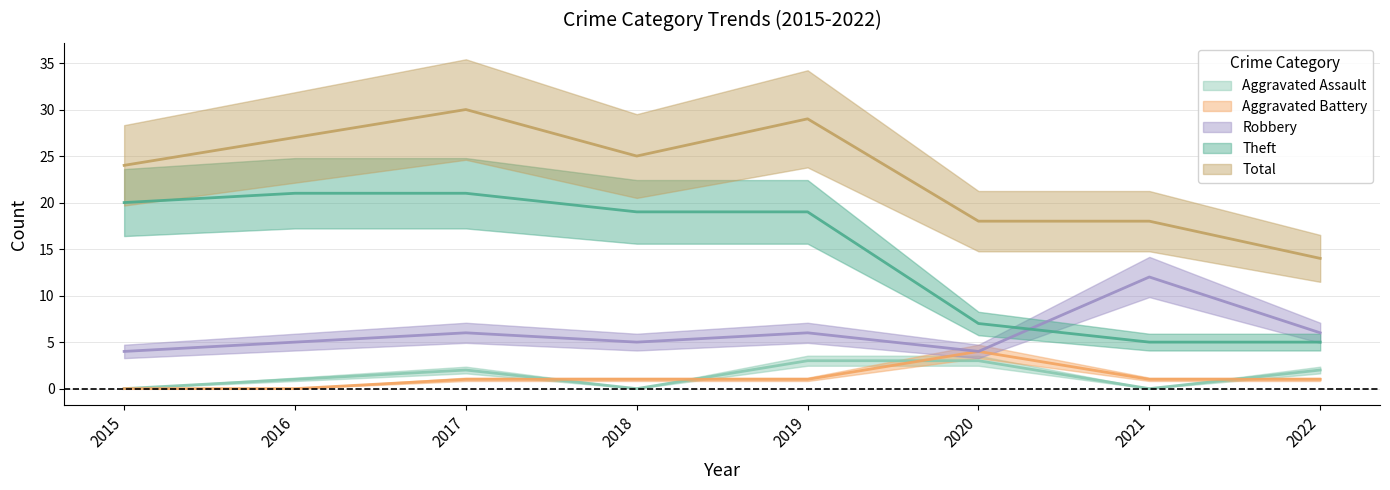

Count the Robbery values in the range 5 to 6.

5